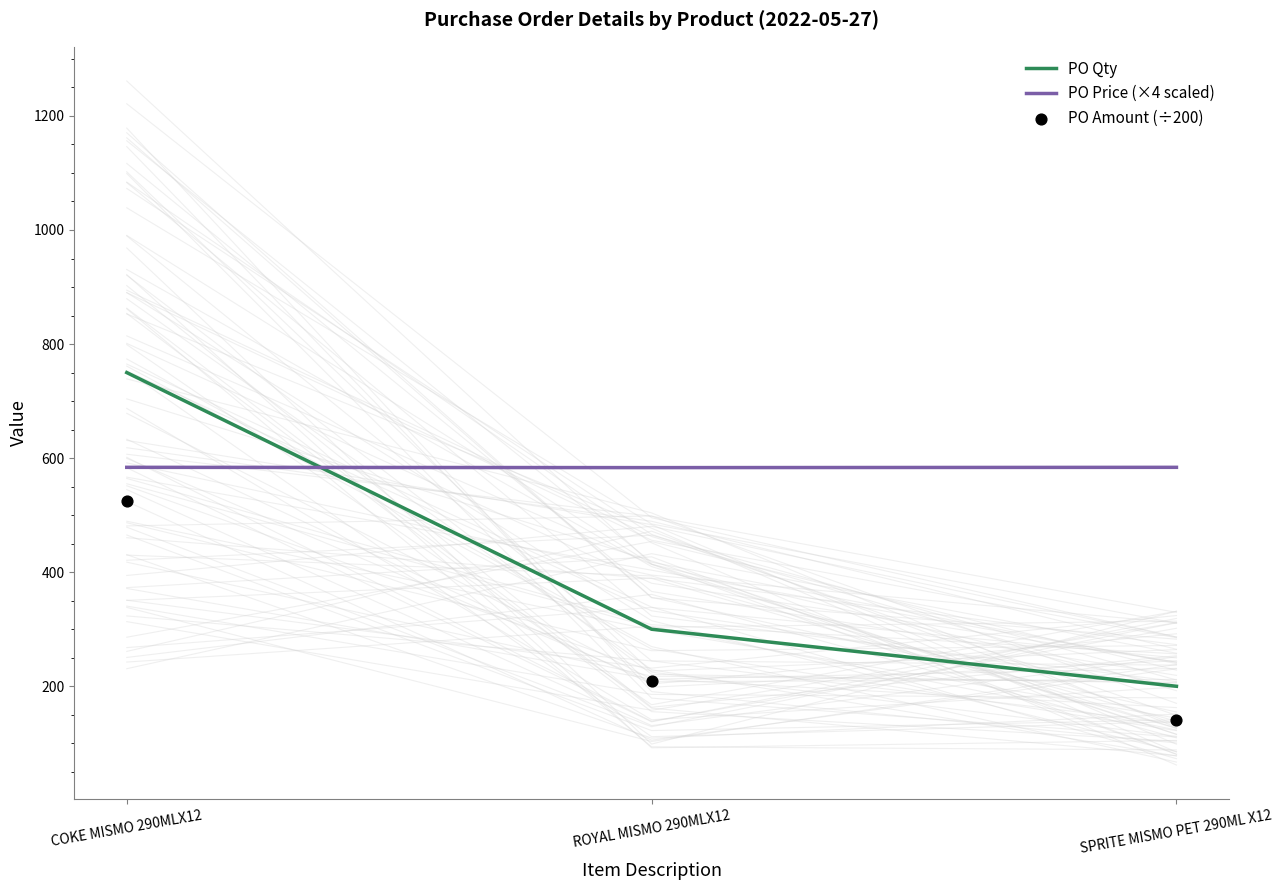

Which series has the widest spread of Y values?

PO Qty